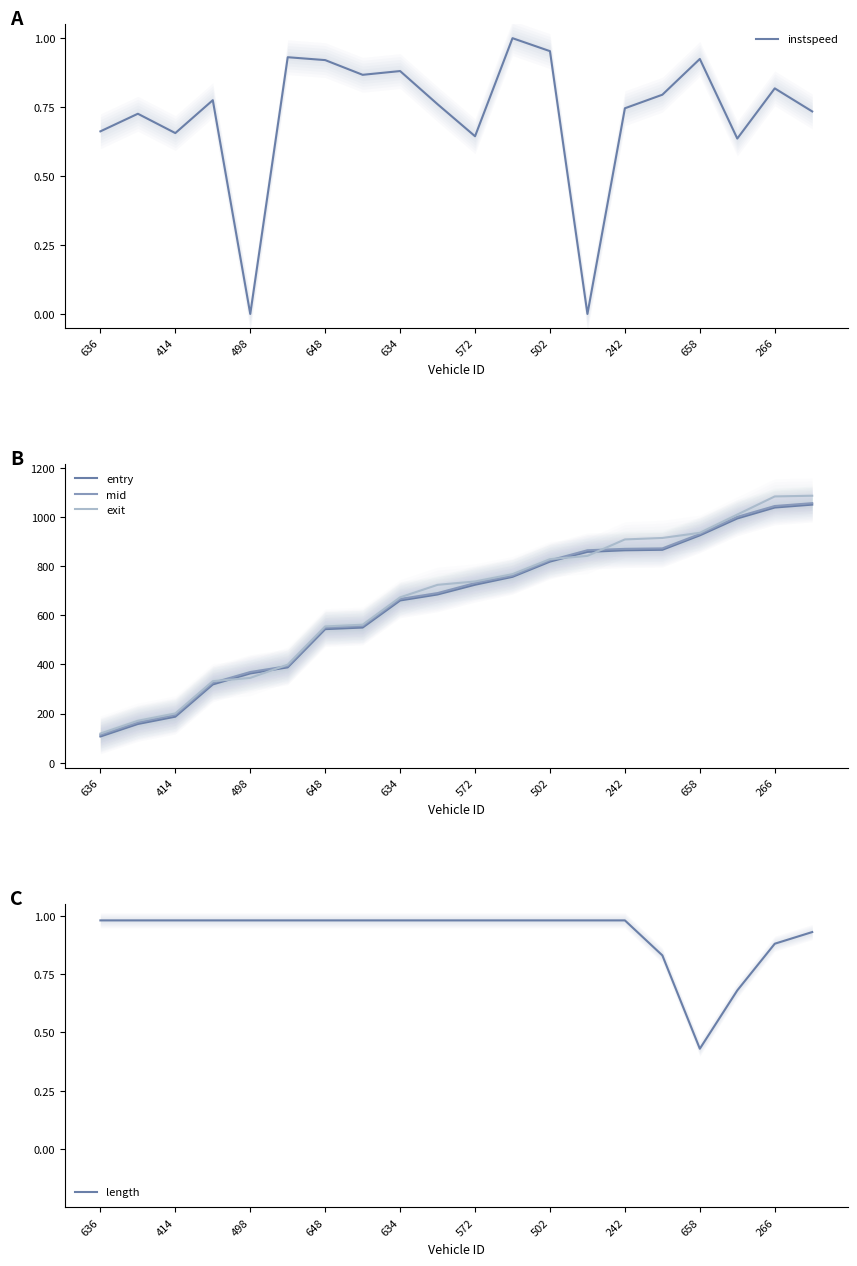

How many values in the mid series exceed 731?

10